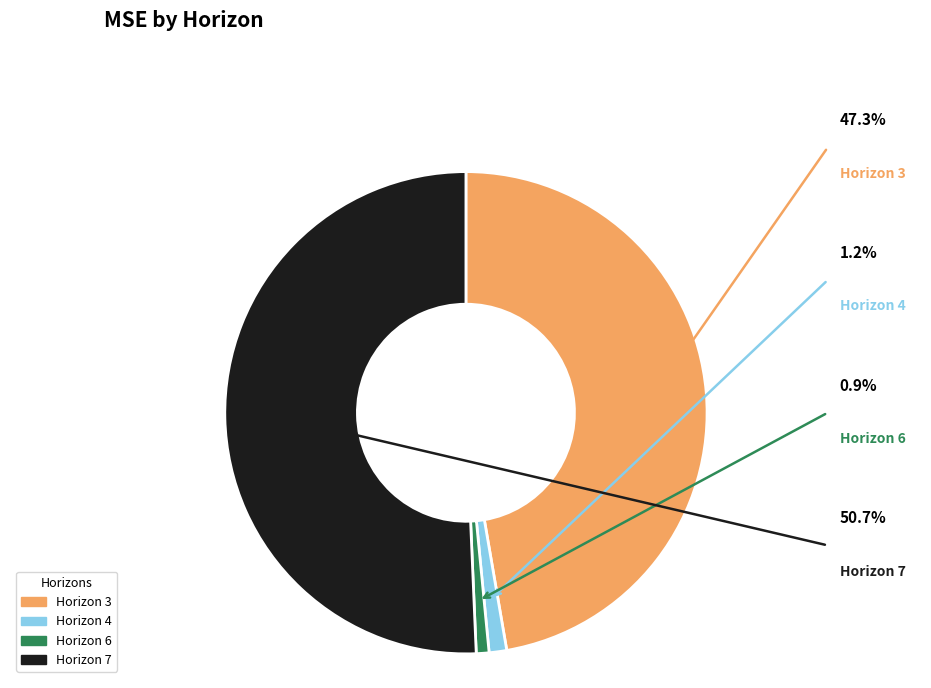

Does any single category account for the majority?

Yes